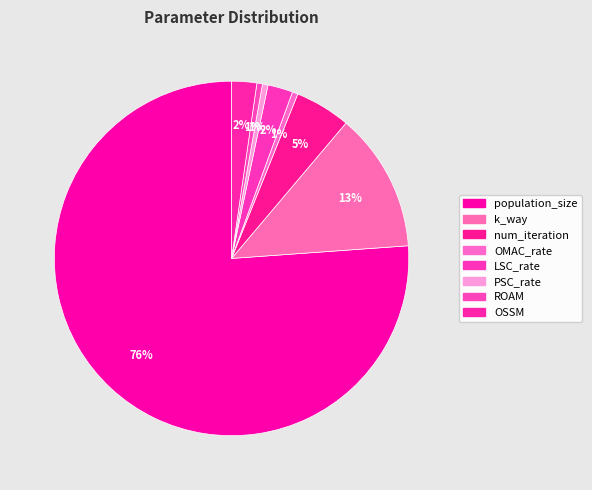

Is ROAM the majority of the pie?

No